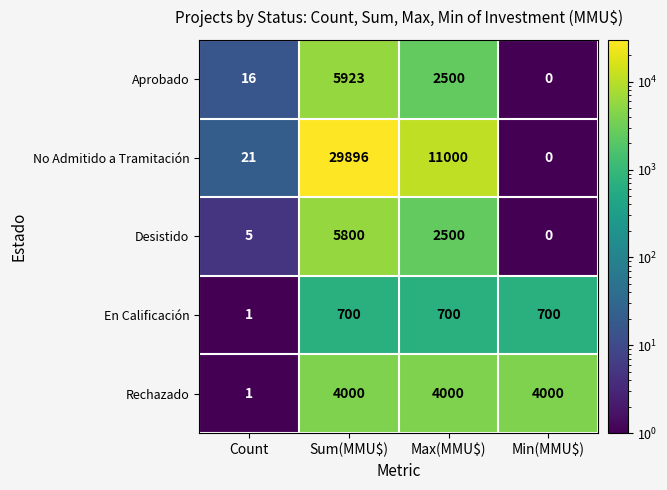

What is the difference between the maximum and minimum values in the En Calificación series?

699